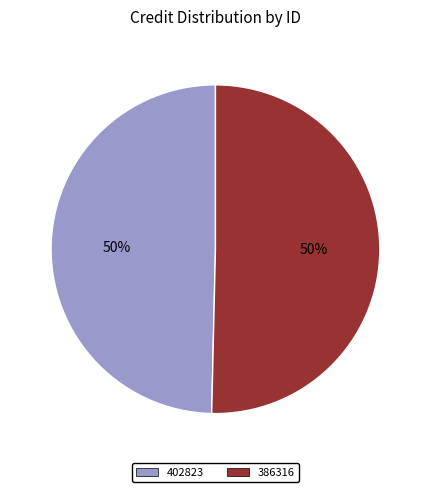

True or false: 386316 accounts for 50% of the total.

True